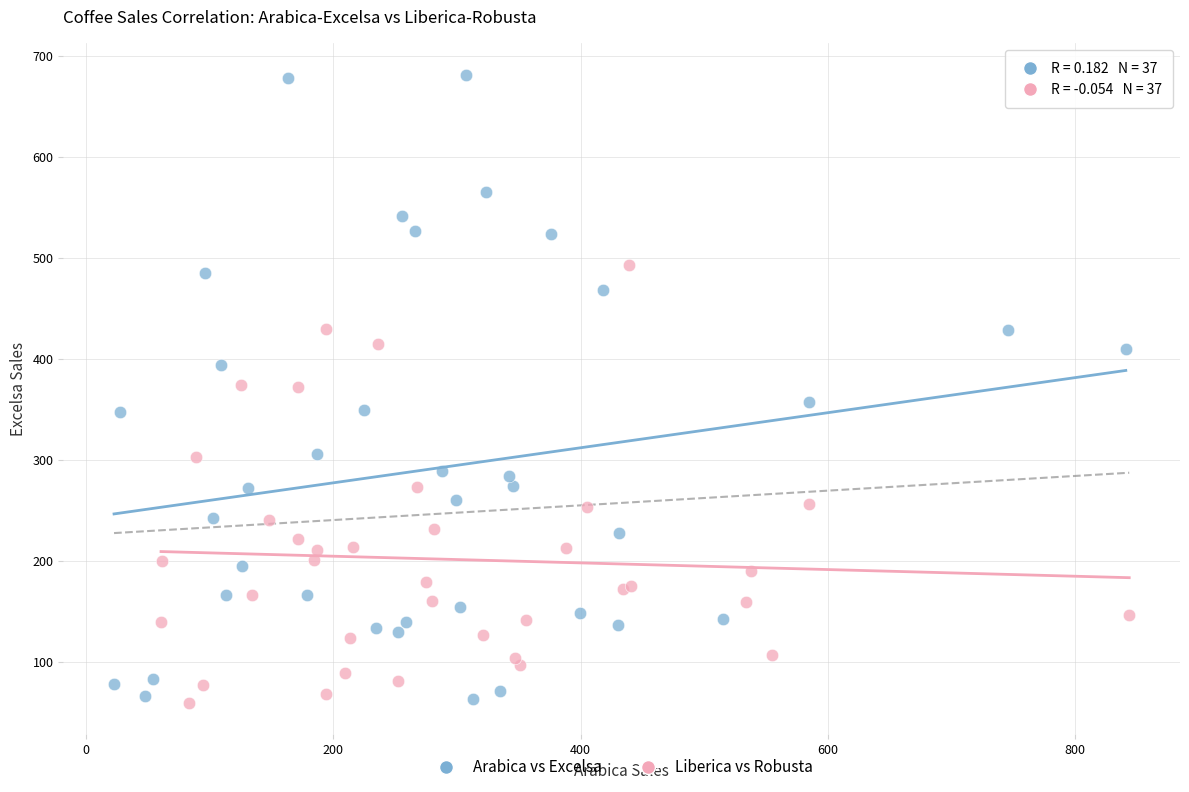

Which series has the widest spread of Y values?

Arabica vs Excelsa